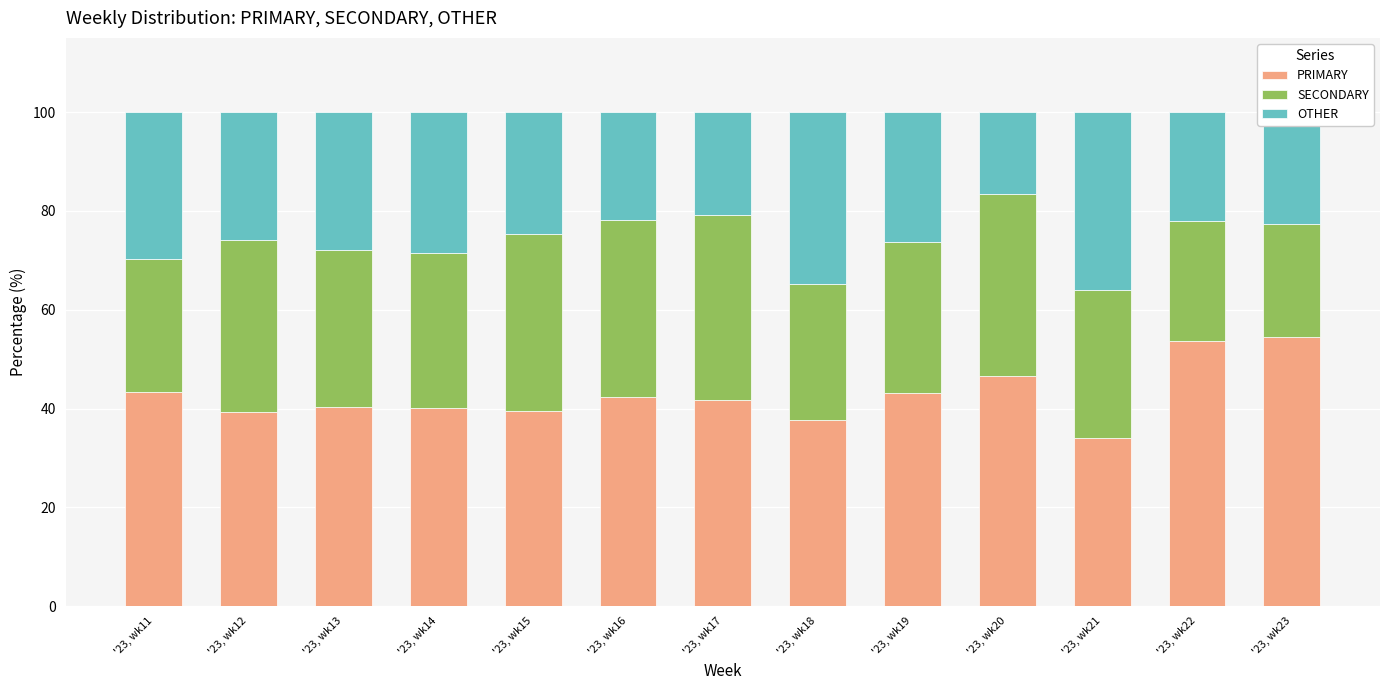

What is the maximum value for PRIMARY?

54.5